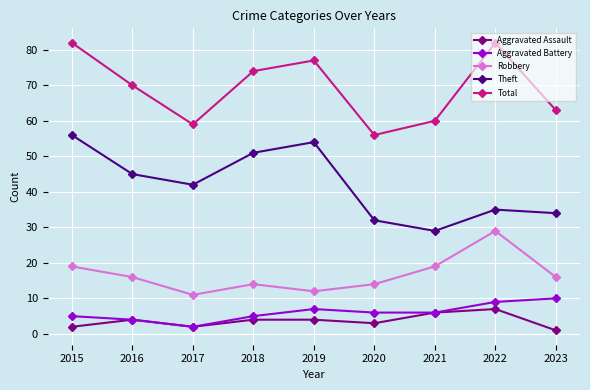

The Aggravated Battery series shows 2 at 2021. True or false?

False